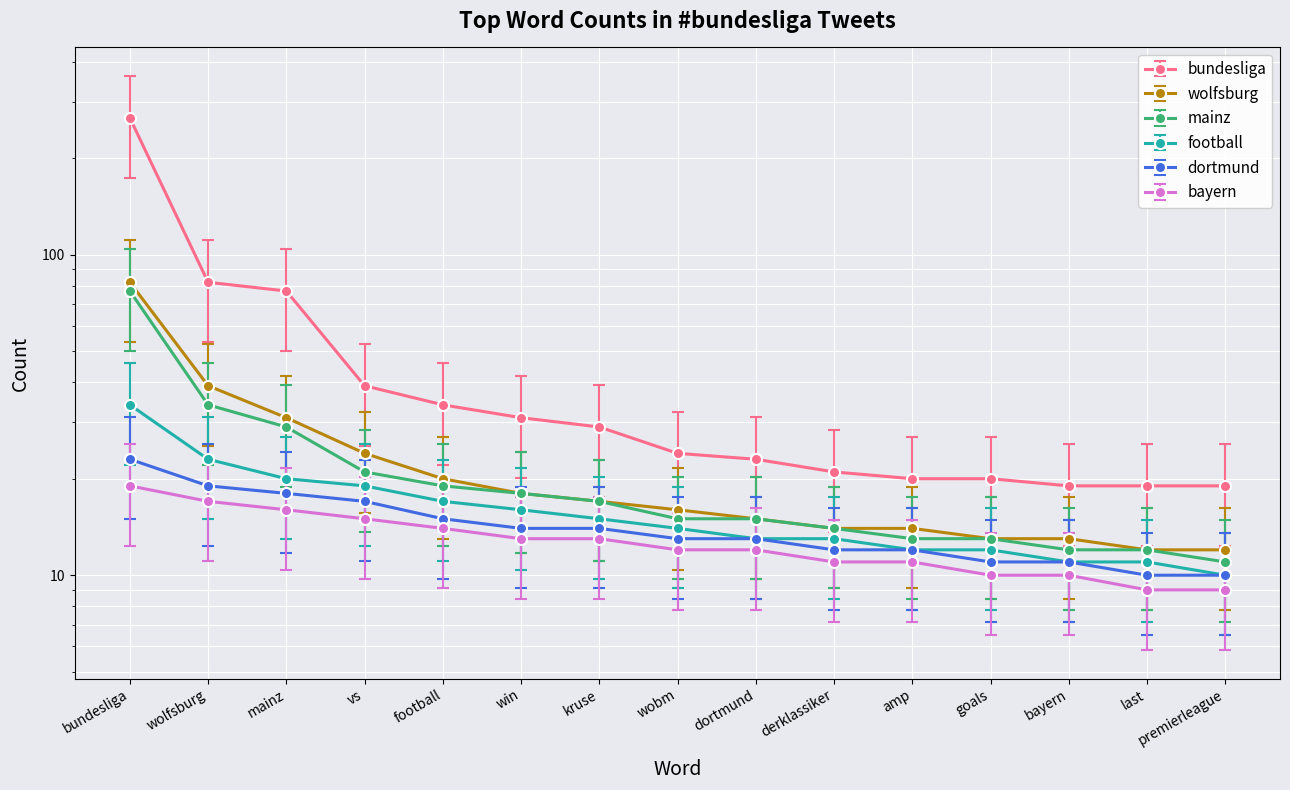

How many categories are shown in the chart?

15